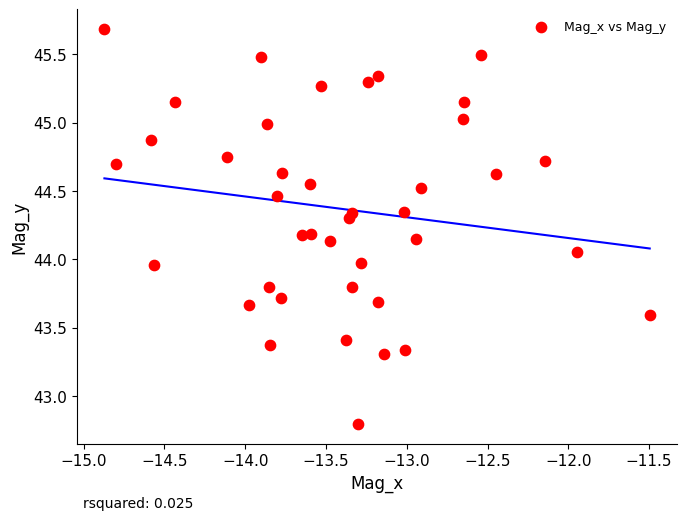

What is the range of X values (max minus min)?

3.4